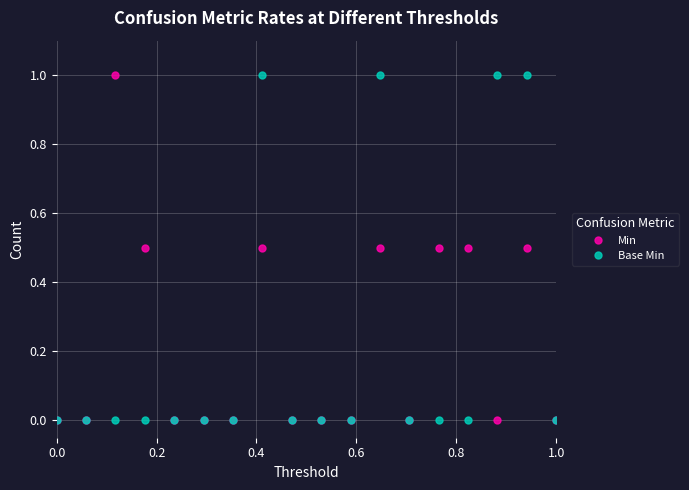

What is the highest value of the Min series?

1.0